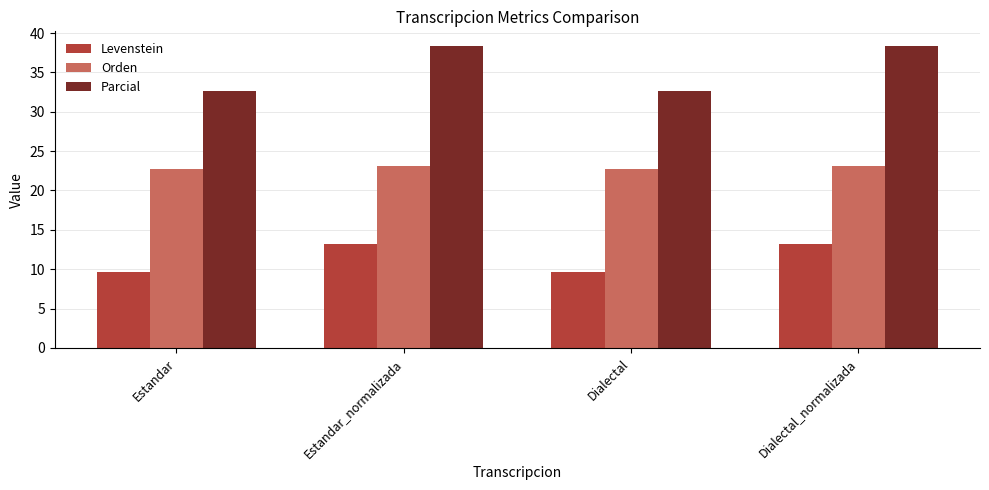

How many categories are shown in the chart?

4